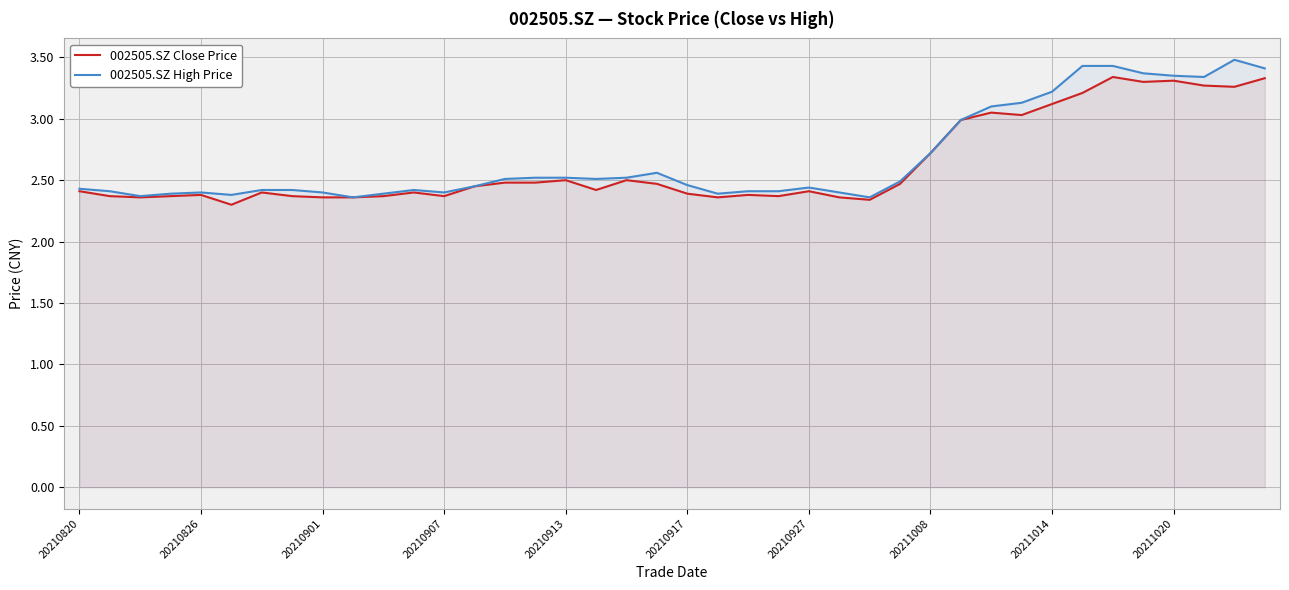

Which series has the largest range (max minus min)?

002505.SZ High Price